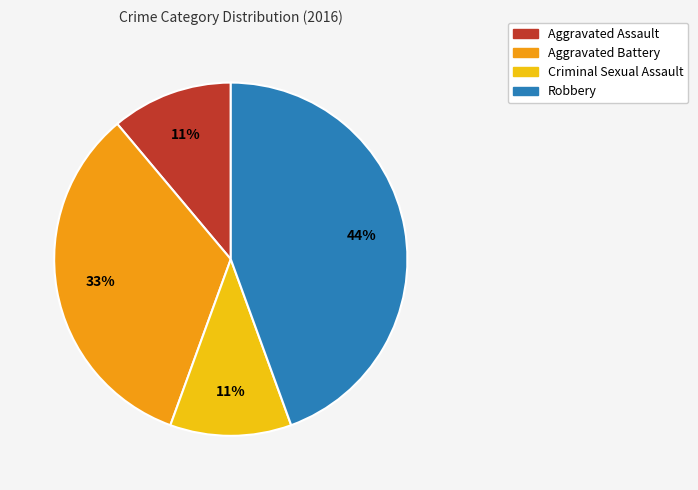

Which category has the biggest portion of the pie?

Robbery